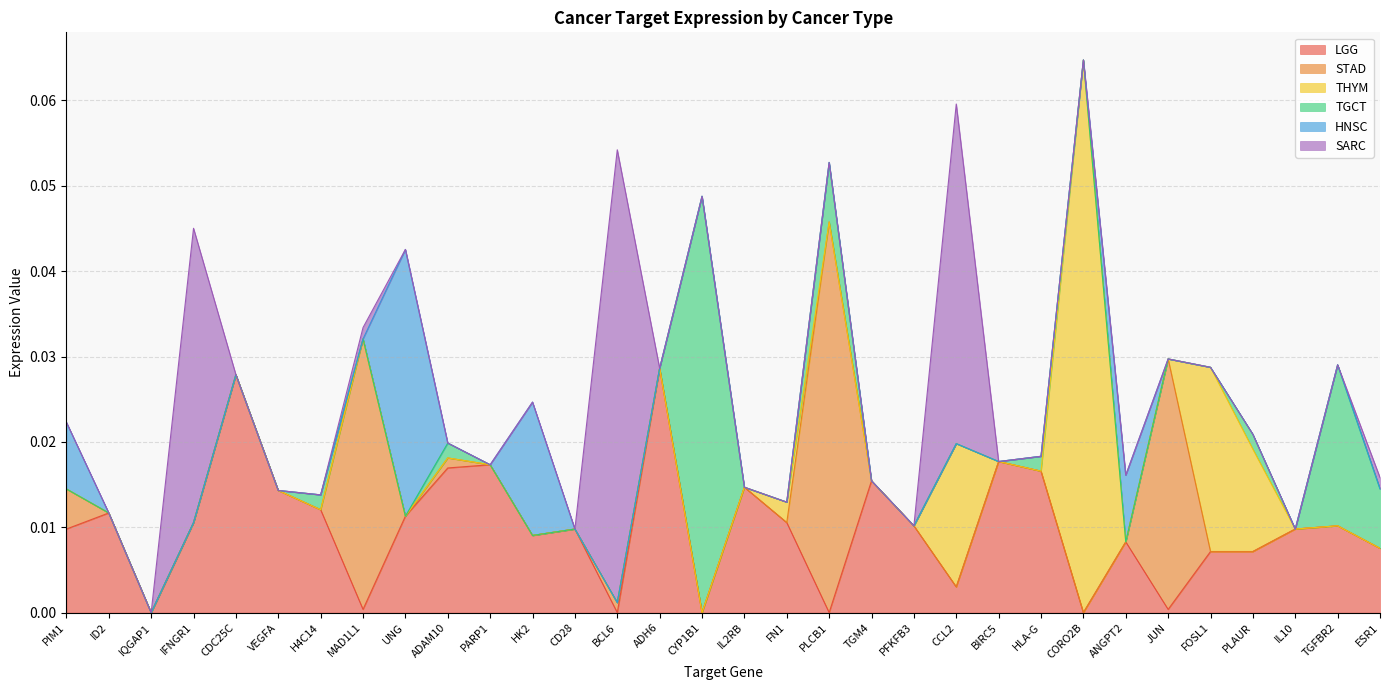

Reading left to right, transcribe all the data shown in this chart.

LGG: 0.0	0.0	0.0	0.0	0.0	0.0	0.0	0.0	0.0	0.0	0.0	0.0	0.0	0.0	0.0	0.0	0.0	0.0	0.0	0.0	0.0	0.0	0.0	0.0	0.0	0.0	0.0	0.0	0.0	0.0	0.0	0.0
STAD: 0.0	0.0	0.0	0.0	0.0	0.0	0.0	0.0	0.0	0.0	0.0	0.0	0.0	0.0	0.0	0.0	0.0	0.0	0.0	0.0	0.0	0.0	0.0	0.0	0.0	0.0	0.0	0.0	0.0	0.0	0.0	0.0
THYM: 0.0	0.0	0.0	0.0	0.0	0.0	0.0	0.0	0.0	0.0	0.0	0.0	0.0	0.0	0.0	0.0	0.0	0.0	0.0	0.0	0.0	0.0	0.0	0.0	0.1	0.0	0.0	0.0	0.0	0.0	0.0	0.0
TGCT: 0.0	0.0	0.0	0.0	0.0	0.0	0.0	0.0	0.0	0.0	0.0	0.0	0.0	0.0	0.0	0.0	0.0	0.0	0.0	0.0	0.0	0.0	0.0	0.0	0.0	0.0	0.0	0.0	0.0	0.0	0.0	0.0
HNSC: 0.0	0.0	0.0	0.0	0.0	0.0	0.0	0.0	0.0	0.0	0.0	0.0	0.0	0.0	0.0	0.0	0.0	0.0	0.0	0.0	0.0	0.0	0.0	0.0	0.0	0.0	0.0	0.0	0.0	0.0	0.0	0.0
SARC: 0.0	0.0	0.0	0.0	0.0	0.0	0.0	0.0	0.0	0.0	0.0	0.0	0.0	0.1	0.0	0.0	0.0	0.0	0.0	0.0	0.0	0.0	0.0	0.0	0.0	0.0	0.0	0.0	0.0	0.0	0.0	0.0